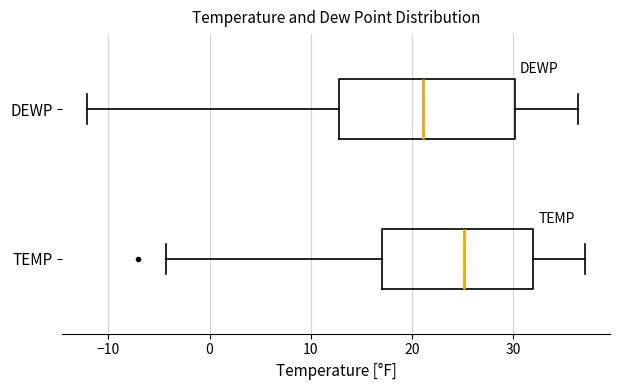

Reading bottom to top, read every box against the x-axis: the position of its median line, the range the box covers, and the ends of its whiskers. The values are not printed on the chart, so give them approximately, as read against the axis.

TEMP: median 25, box 17 to 32, whiskers -4 to 37
DEWP: median 21, box 13 to 30, whiskers -12 to 36